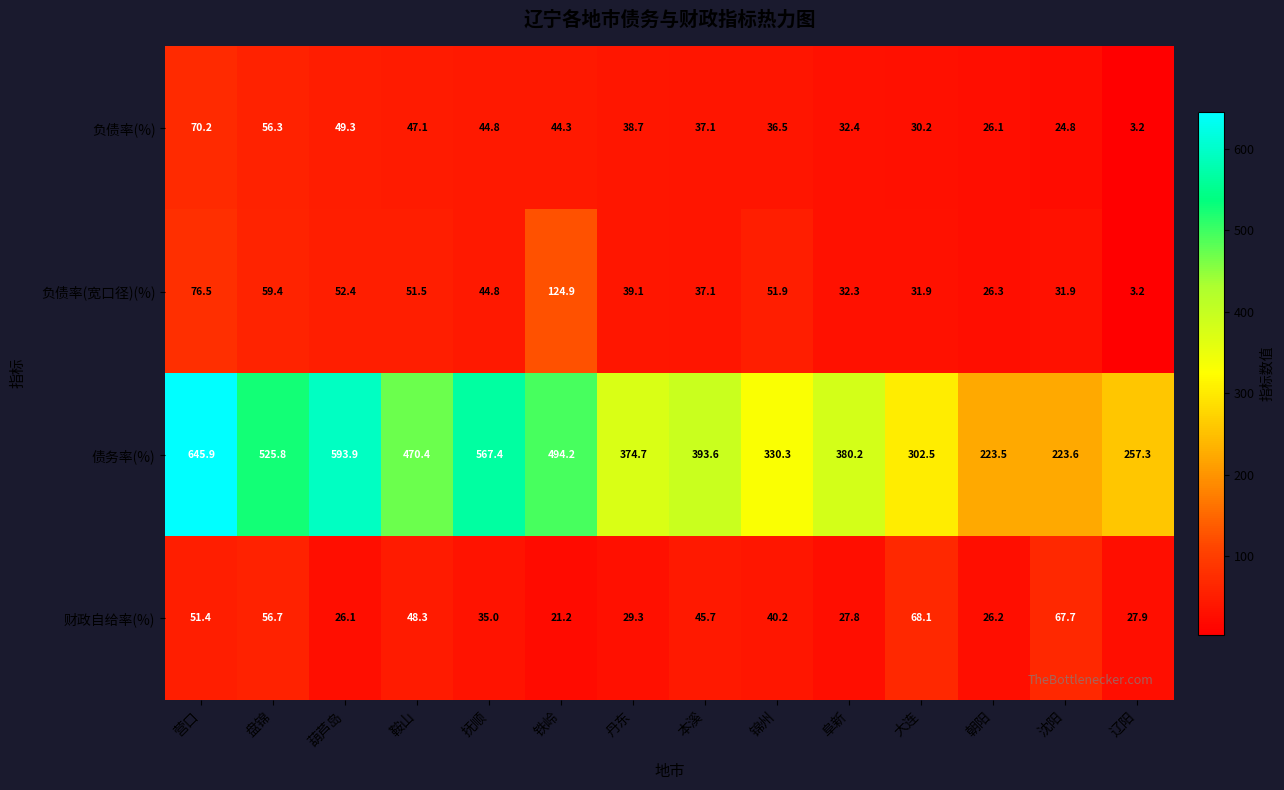

At which category does the chart reach its peak across all series?

营口